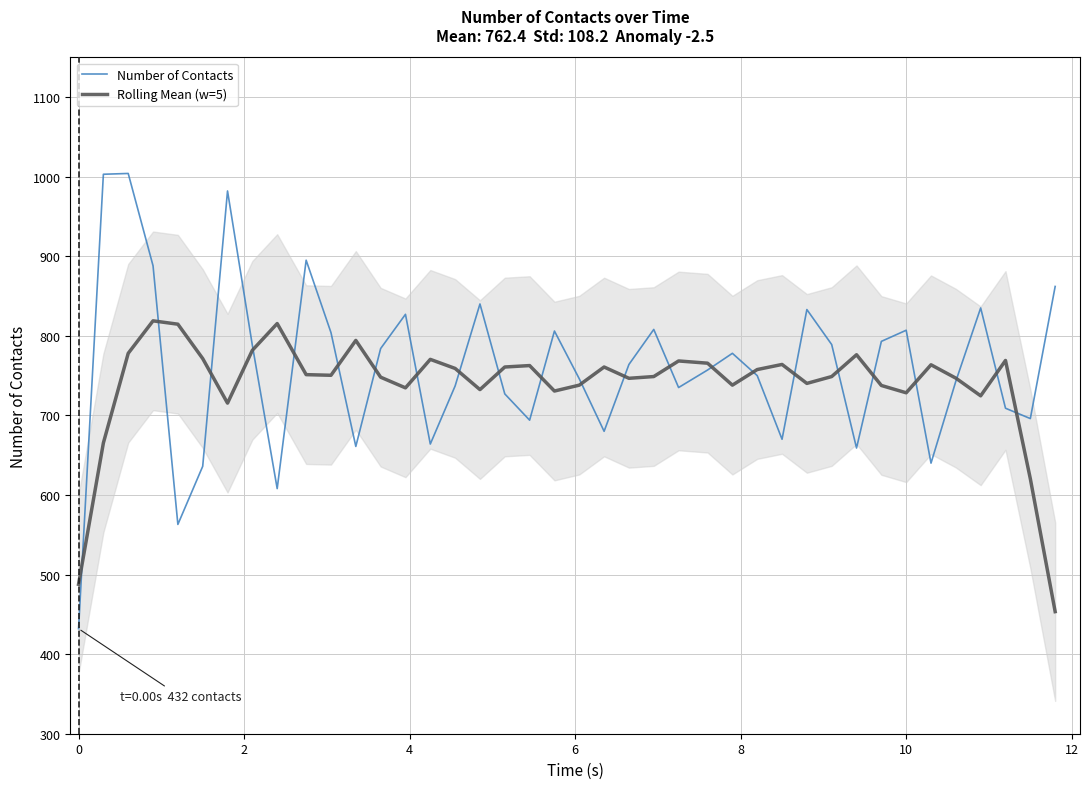

What is the minimum value for Rolling Mean (w=5)?

453.4